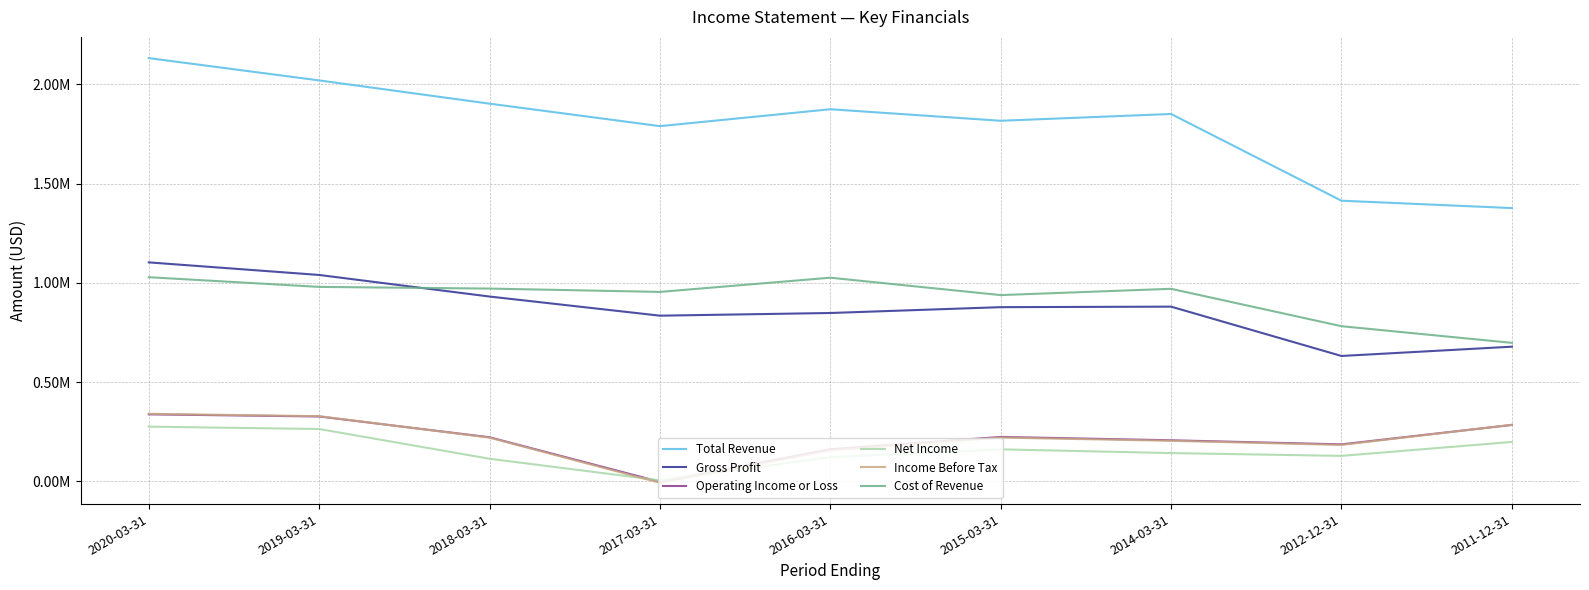

Is this an area chart (filled region under the line)?

No